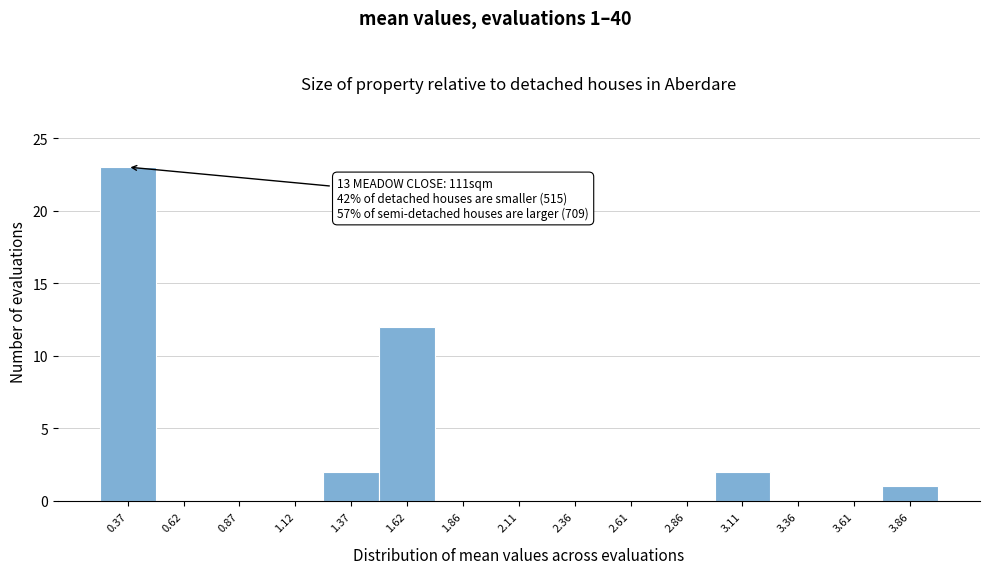

Over which range of the x-axis is the bar tallest?

0.25 to 0.50